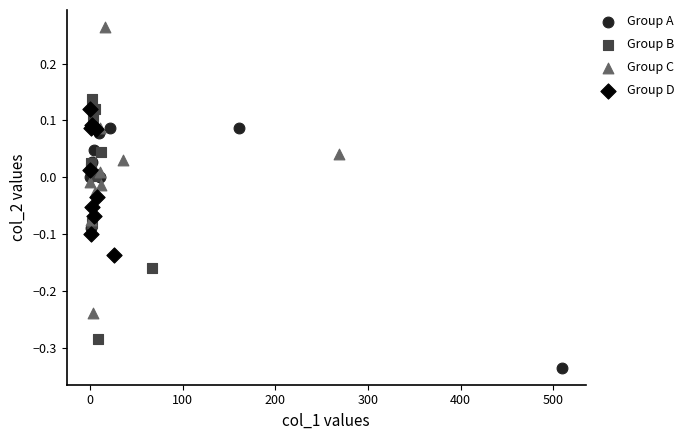

Which series has the widest spread of Y values?

Group C